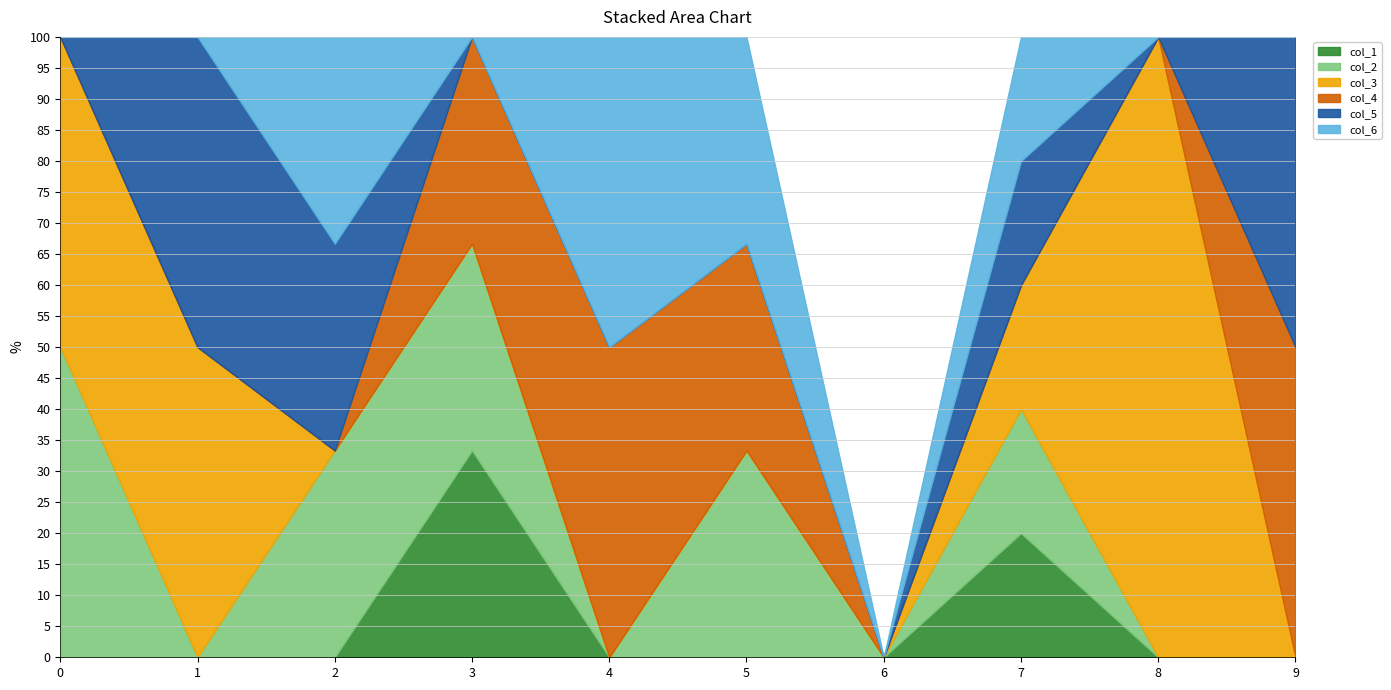

What is the total value across all series at 9?

100.0